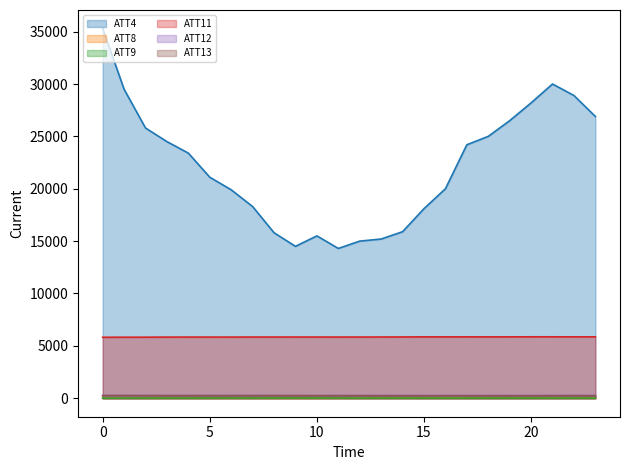

Rank the categories by ATT12 value from highest to lowest.

19, 23, 20, 21, 17, 22, 18, 15, 9, 16, 11, 10, 14, 13, 8, 12, 7, 5, 4, 6, 3, 2, 0, 1